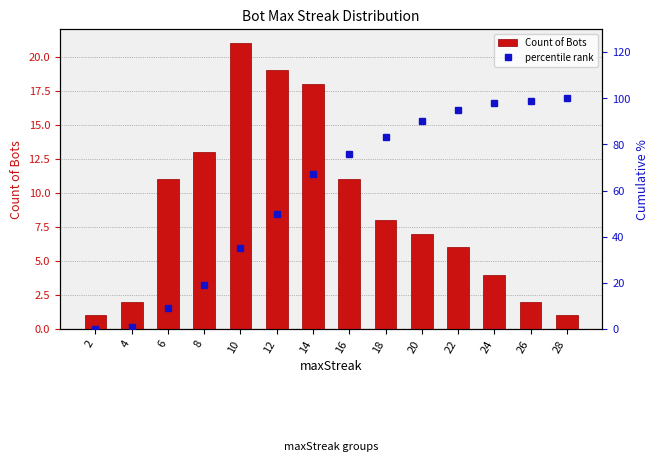

Reading left to right, extract all data points from this chart.

Count of Bots: 2=1	4=2	6=11	8=13	10=21	12=19	14=18	16=11	18=8	20=7	22=6	24=4	26=2	28=1
percentile rank: 2=0	4=1	6=9	8=19	10=35	12=50	14=67	16=76	18=83	20=90	22=95	24=98	26=99	28=100